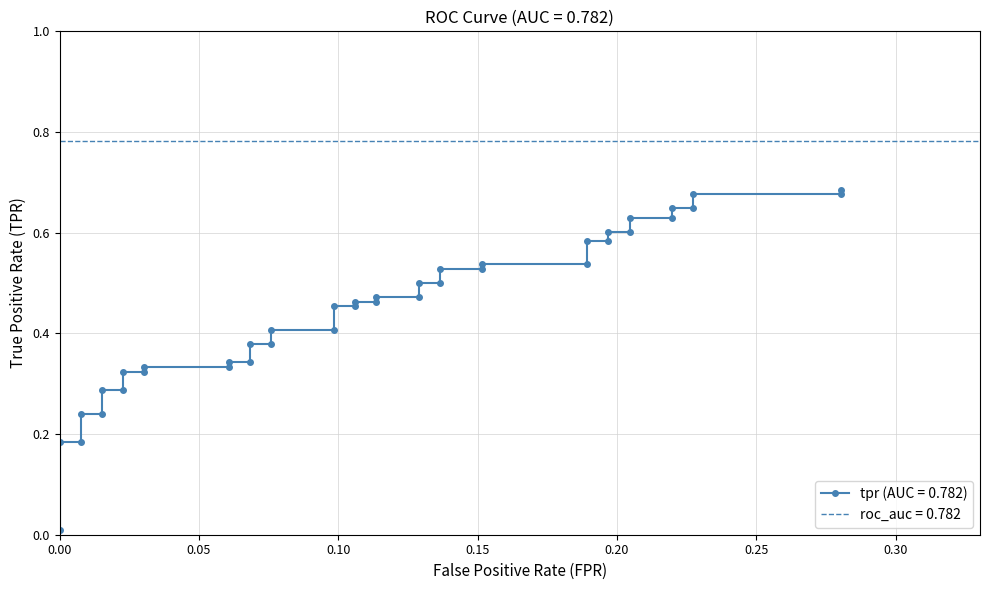

What is the average value?

0.4